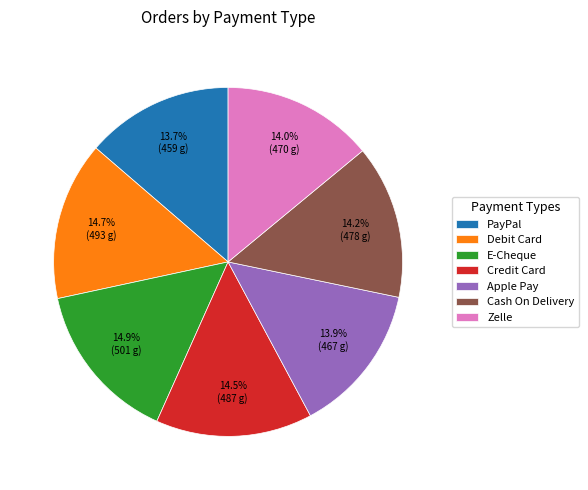

To the nearest percent, what is the difference between the largest and smallest slice percentages?

1%